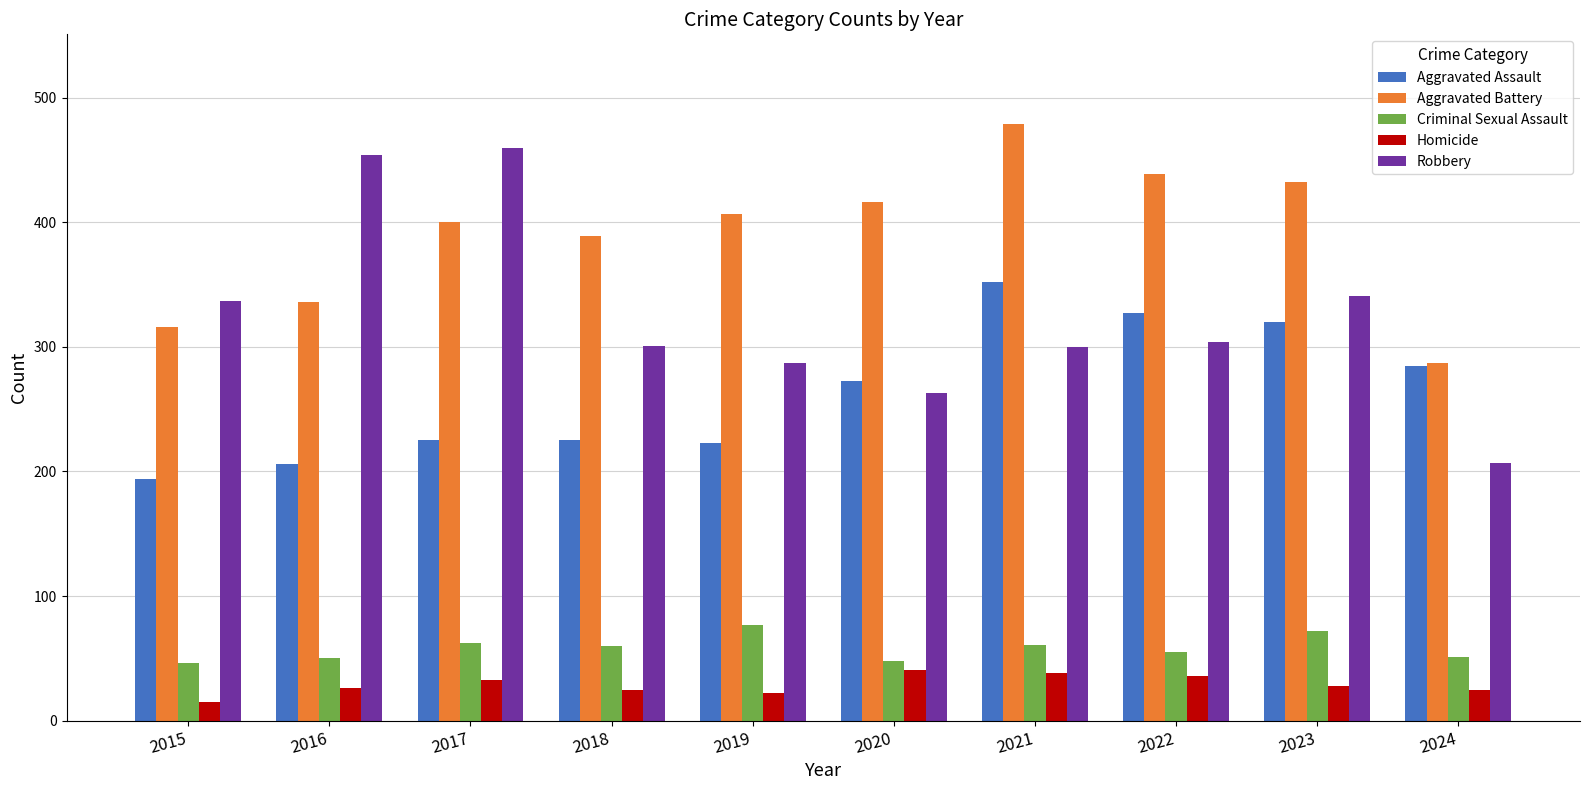

What is the approximate value of Aggravated Assault at 2024?

285